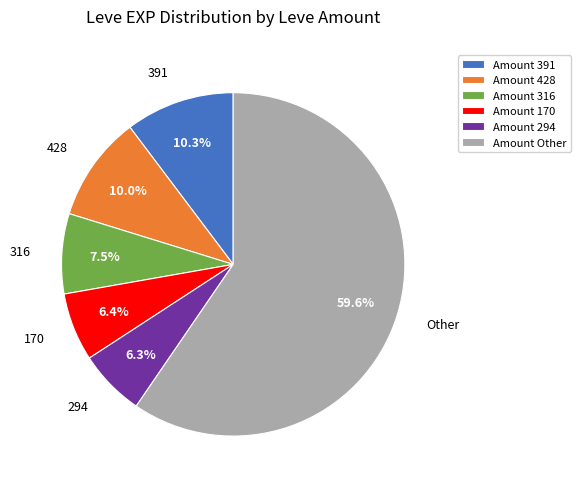

What percentage is NOT represented by 391?

89.7%